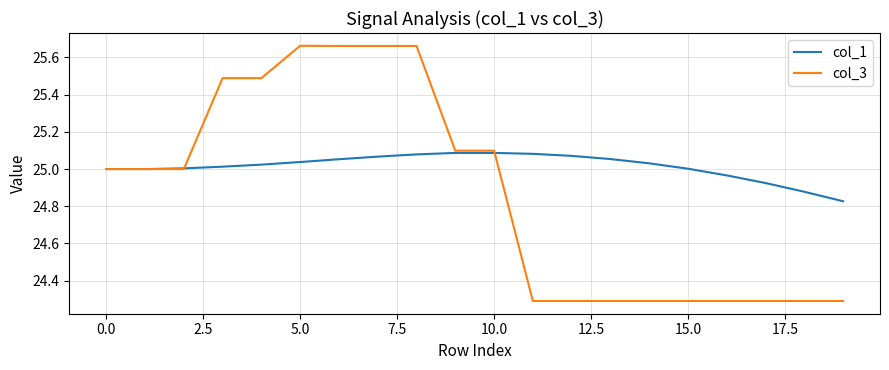

List the series in order of their peak value, lowest first.

col_1, col_3